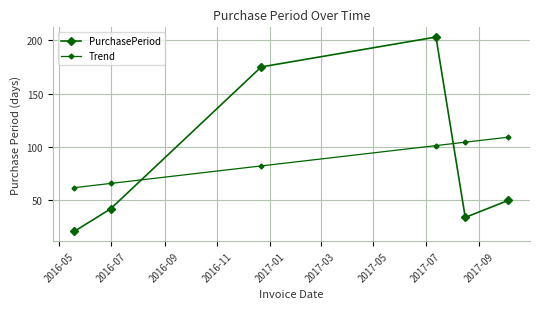

True or false: Trend and PurchasePeriod cross at least once.

True